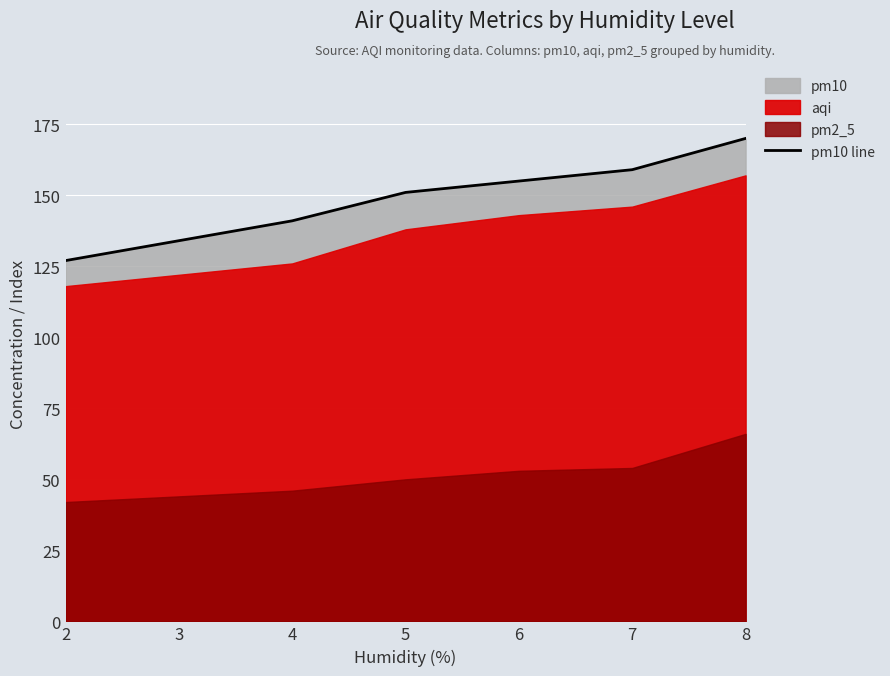

Is it true that the value at 7 is 159?

True